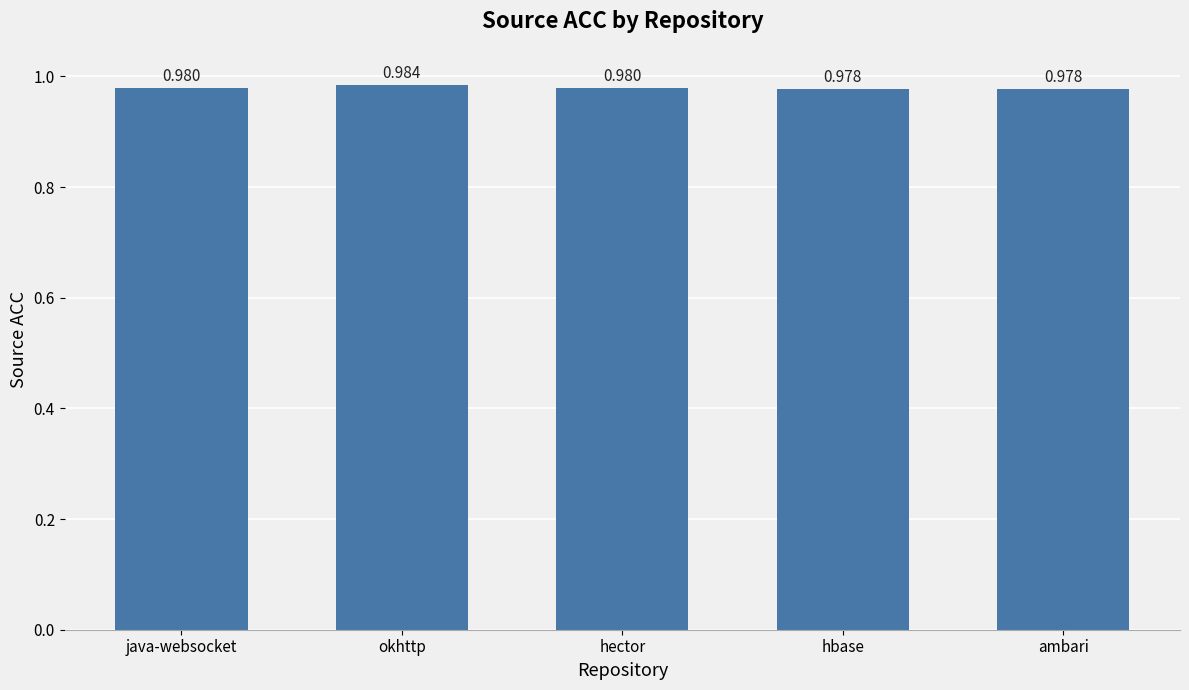

What is the label of the 3rd bar from the right?

hector